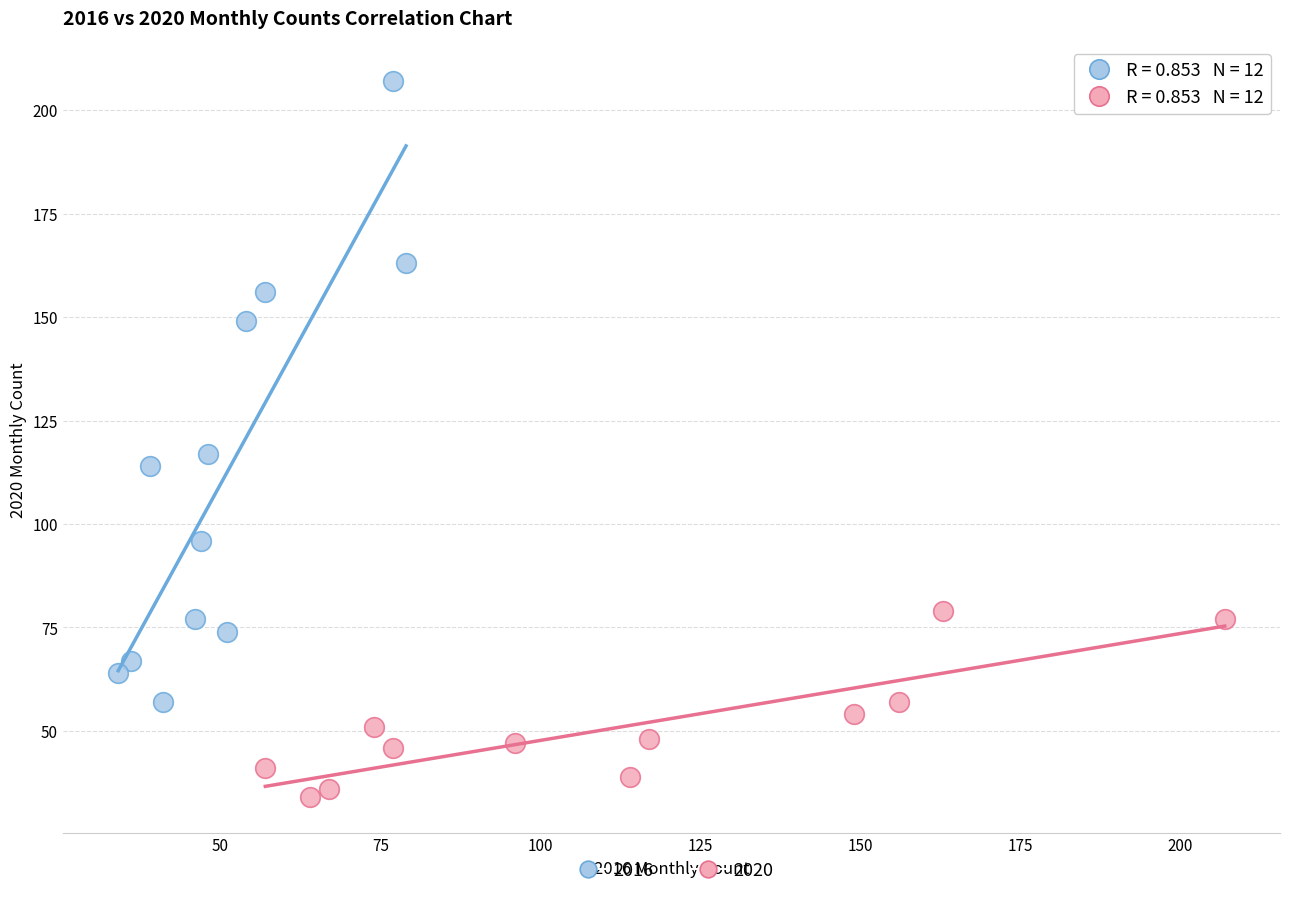

Which series reaches the minimum Y coordinate?

2020